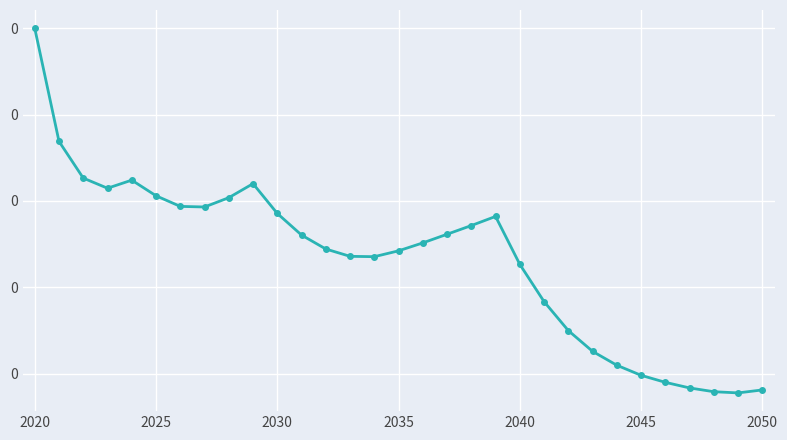

Reading left to right, what are all the values shown in this chart?

42.0	40.7	40.3	40.1	40.2	40.1	39.9	39.9	40.0	40.2	39.9	39.6	39.4	39.4	39.4	39.4	39.5	39.6	39.7	39.8	39.3	38.8	38.5	38.3	38.1	38.0	37.9	37.8	37.8	37.8	37.8